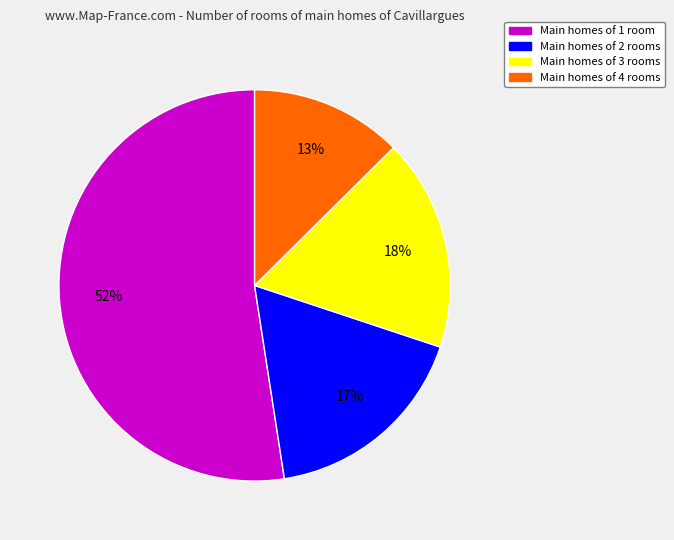

How many slices are in this pie chart?

4